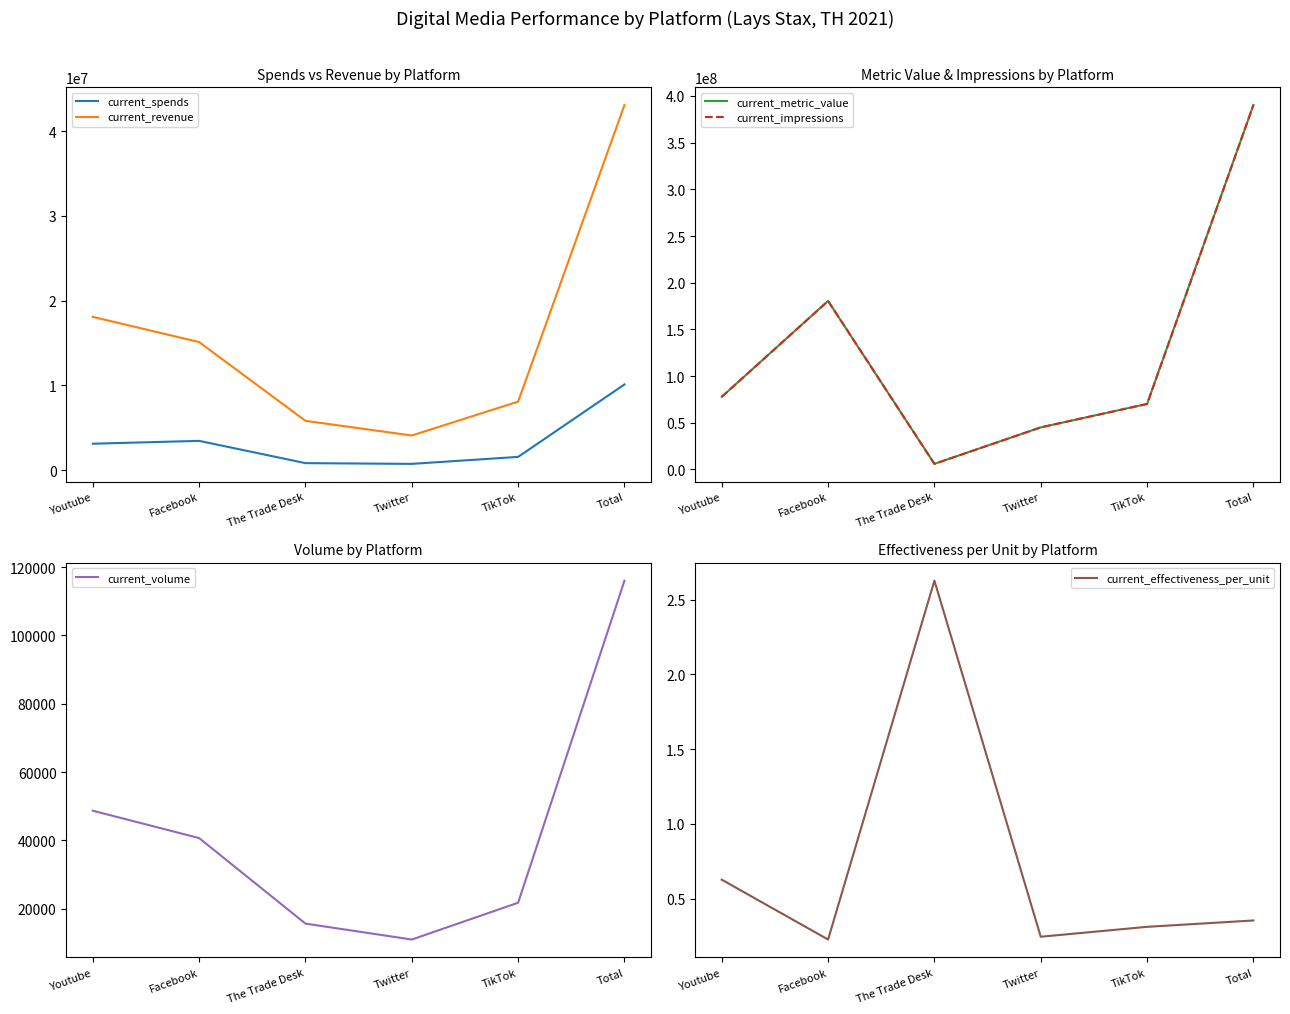

At which category is the sum across all series the highest?

Total